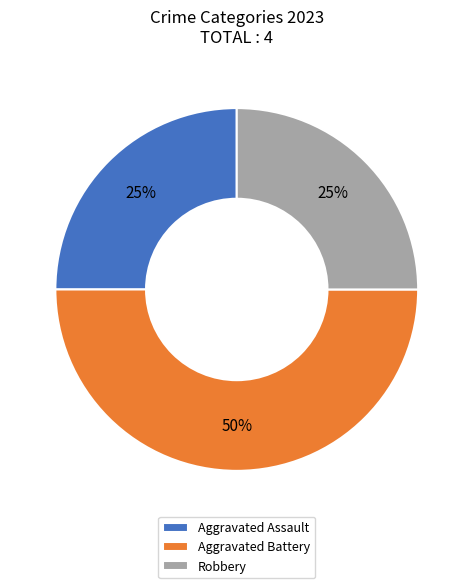

Combined, do Robbery and Aggravated Battery account for over 50%?

Yes